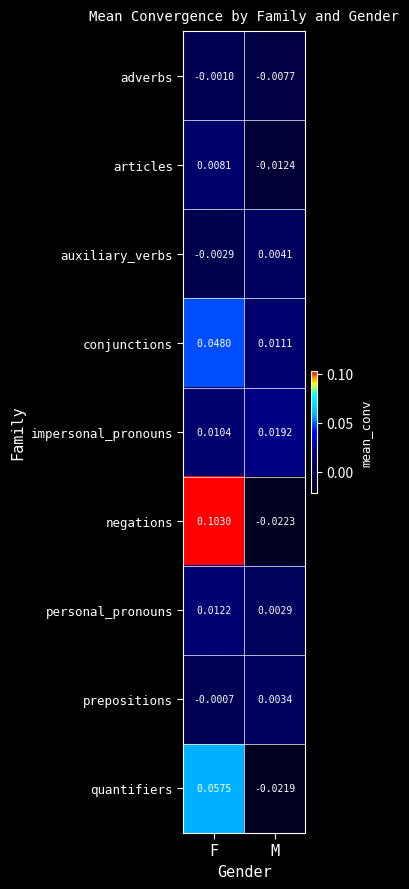

Which category has the lowest value across all series?

M